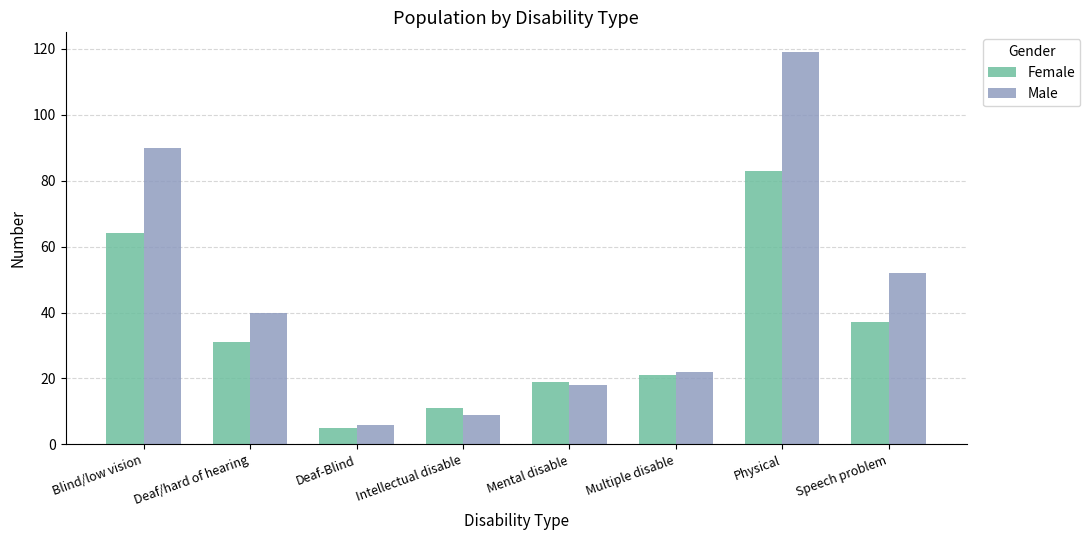

Count the number of data series in this chart.

2